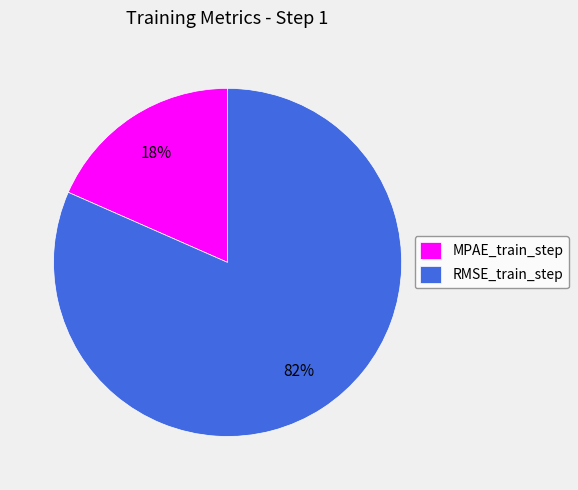

Do MPAE_train_step and RMSE_train_step together represent more than half of the pie?

Yes